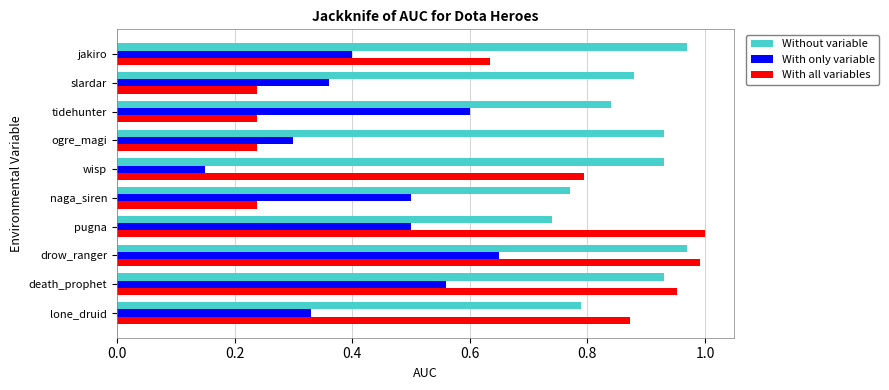

The value of With only variable at death_prophet is 0.6. True or false?

True